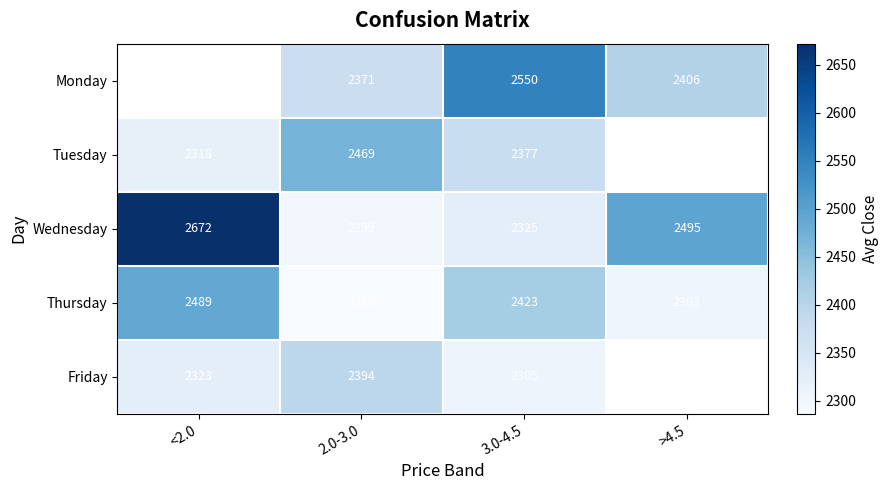

Is the value of Thursday at >4.5 greater than the value of Monday at 2.0-3.0?

No